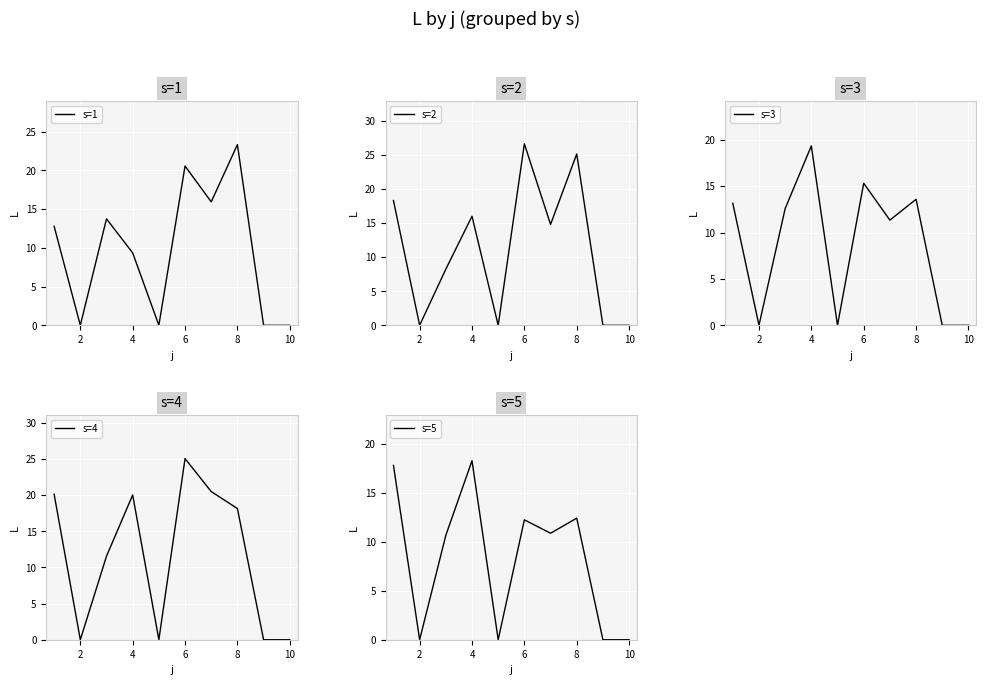

What value does the s=1 series have at 8?

23.3